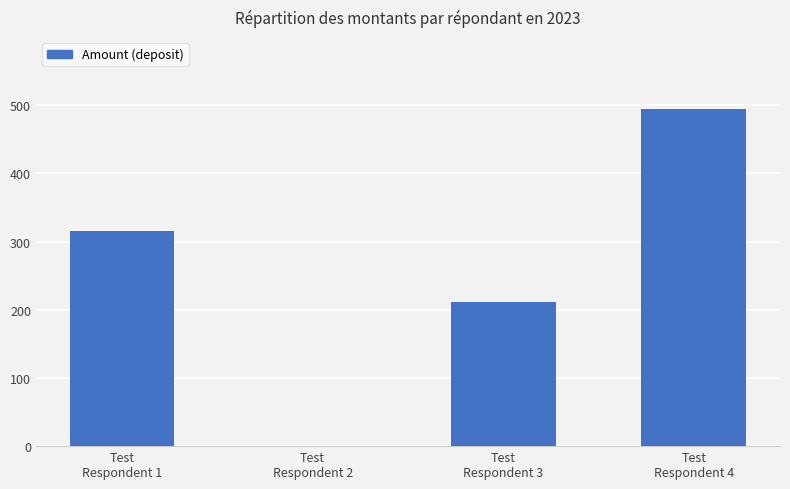

What is the sum of all values?

1022